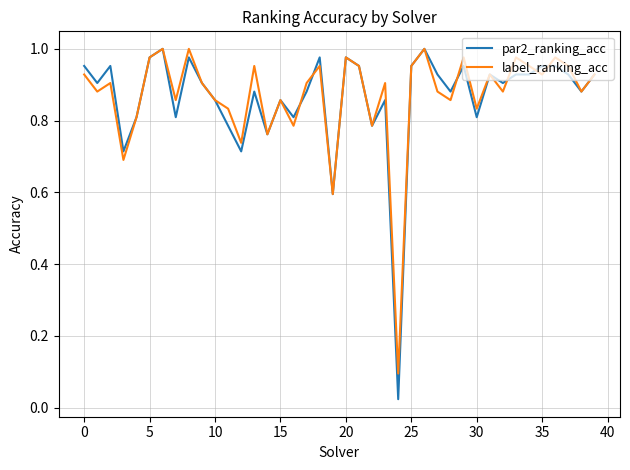

Reading left to right, what are all the values shown in this chart?

par2_ranking_acc: 1.0	0.9	1.0	0.7	0.8	1.0	1.0	0.8	1.0	0.9	0.9	0.8	0.7	0.9	0.8	0.9	0.8	0.9	1.0	0.6	1.0	1.0	0.8	0.9	0.0	1.0	1.0	0.9	0.9	1.0	0.8	0.9	0.9	0.9	0.9	1.0	1.0	0.9	0.9	0.9
label_ranking_acc: 0.9	0.9	0.9	0.7	0.8	1.0	1.0	0.9	1.0	0.9	0.9	0.8	0.7	1.0	0.8	0.9	0.8	0.9	1.0	0.6	1.0	1.0	0.8	0.9	0.1	1.0	1.0	0.9	0.9	1.0	0.8	0.9	0.9	1.0	1.0	0.9	1.0	1.0	0.9	0.9